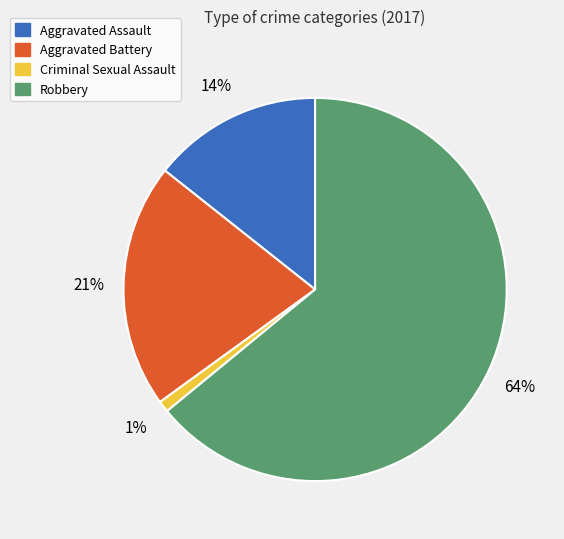

Between Aggravated Assault and Criminal Sexual Assault, which is larger?

Aggravated Assault